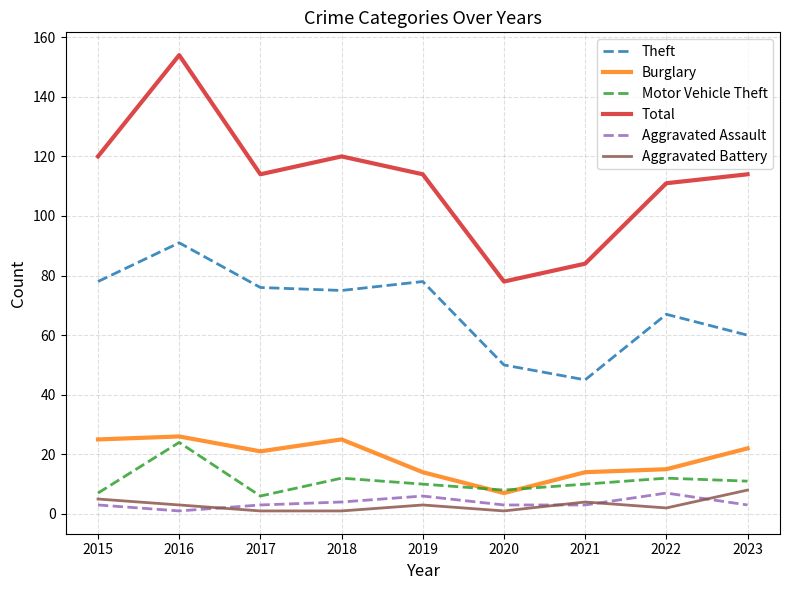

What are all the series names shown in the legend?

Theft, Burglary, Motor Vehicle Theft, Total, Aggravated Assault, Aggravated Battery